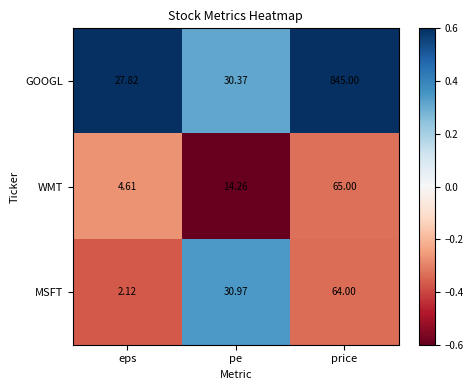

At which category is the sum across all series the highest?

price